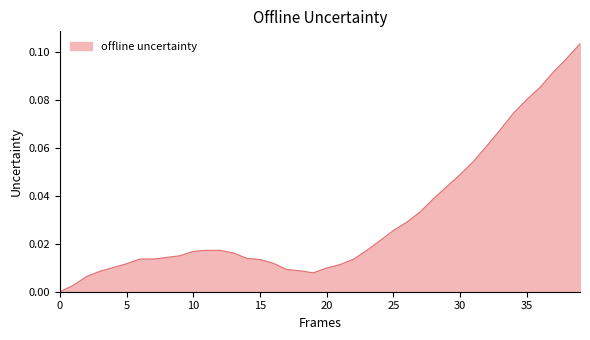

How many series are shown in this chart?

1